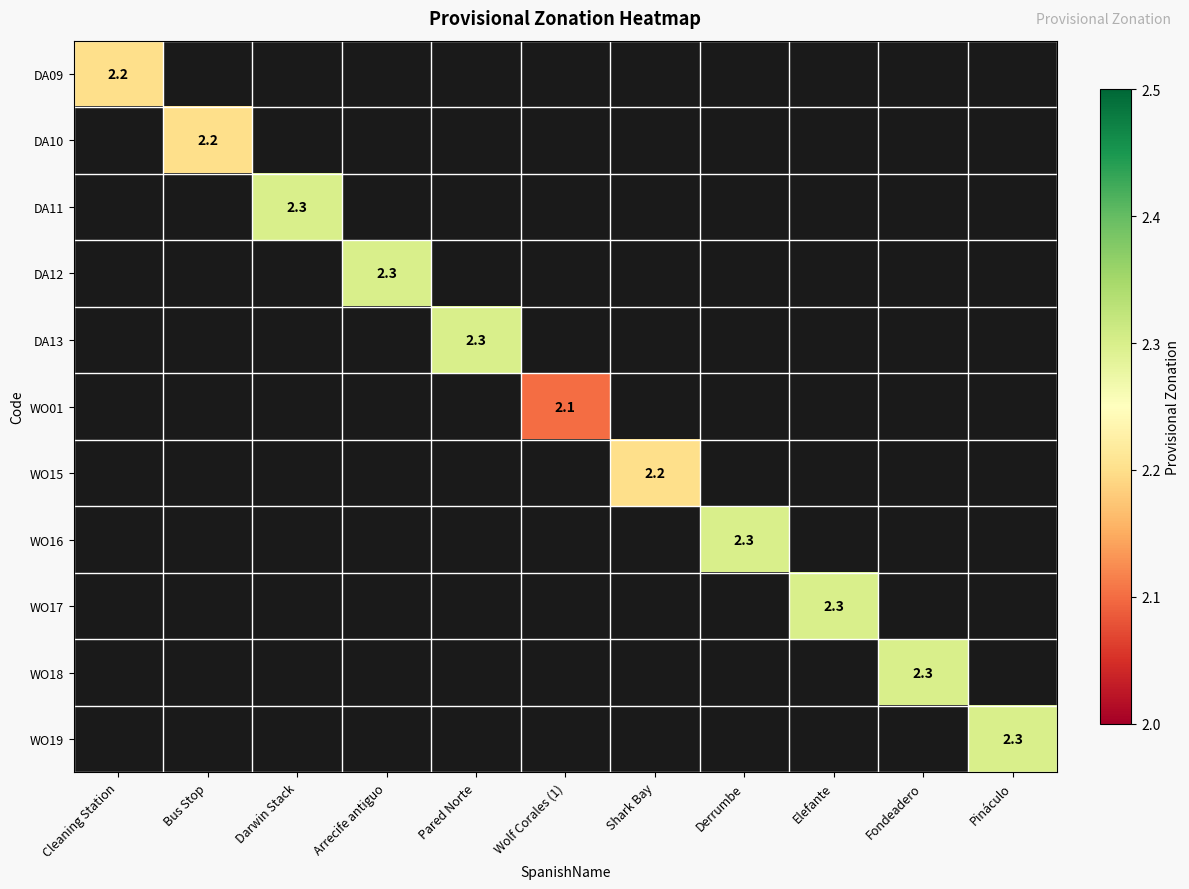

True or false: WO17 has a value of 0.9 at Elefante.

False